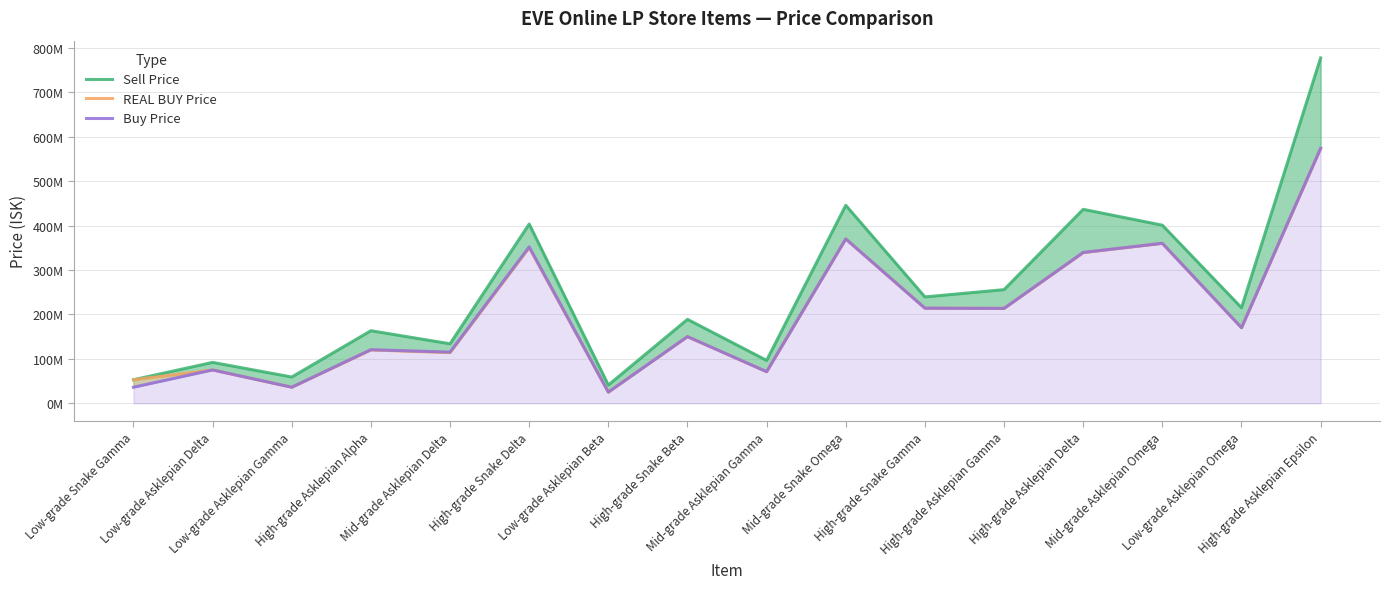

What is the value of the Buy Price point at the 4th from the left?

120600000